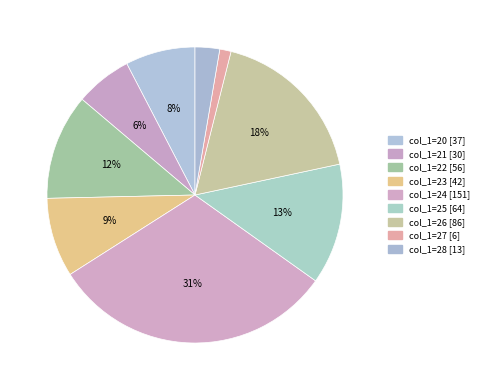

Does any single category account for the majority?

No